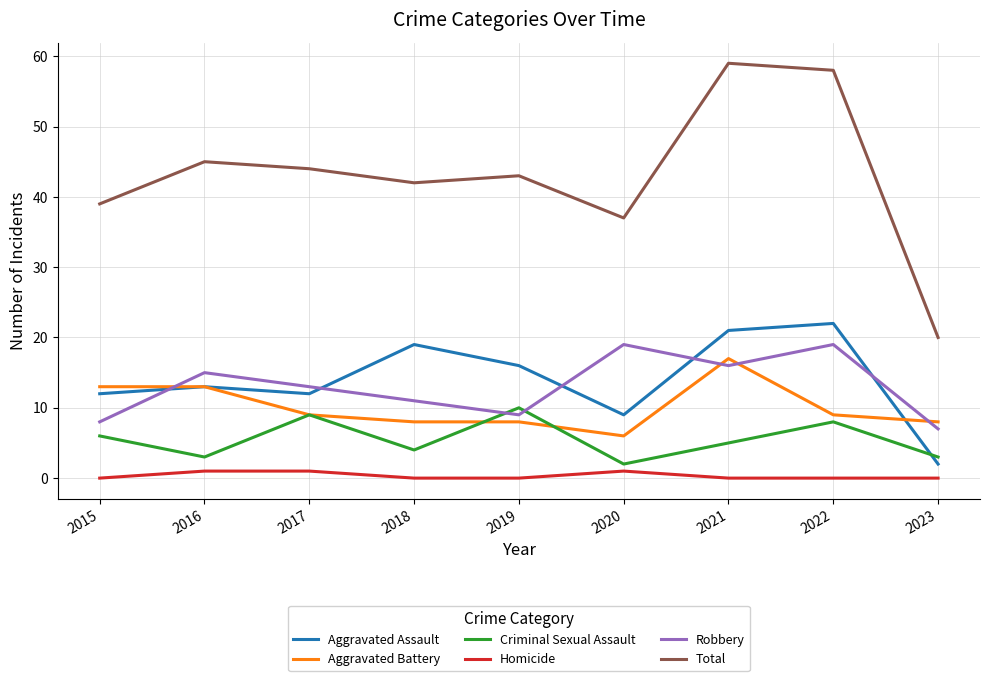

What are all the series names shown in the legend?

Aggravated Assault, Aggravated Battery, Criminal Sexual Assault, Homicide, Robbery, Total